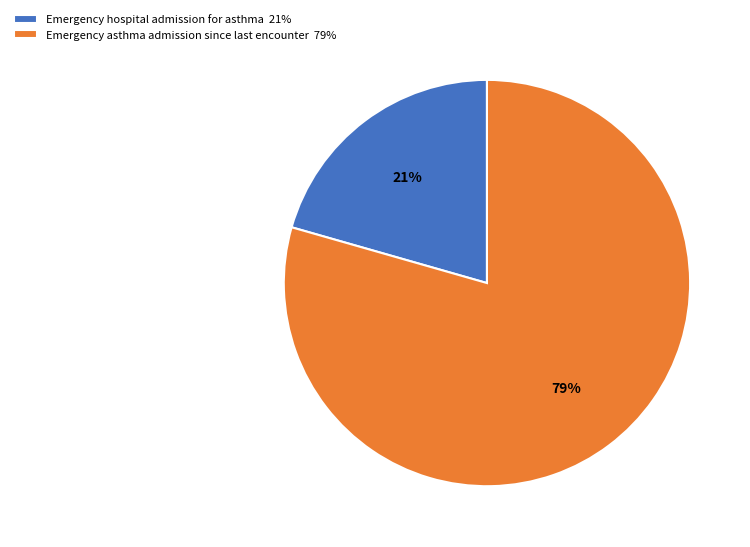

What is the largest slice in the pie chart?

Emergency asthma admission since last encounter